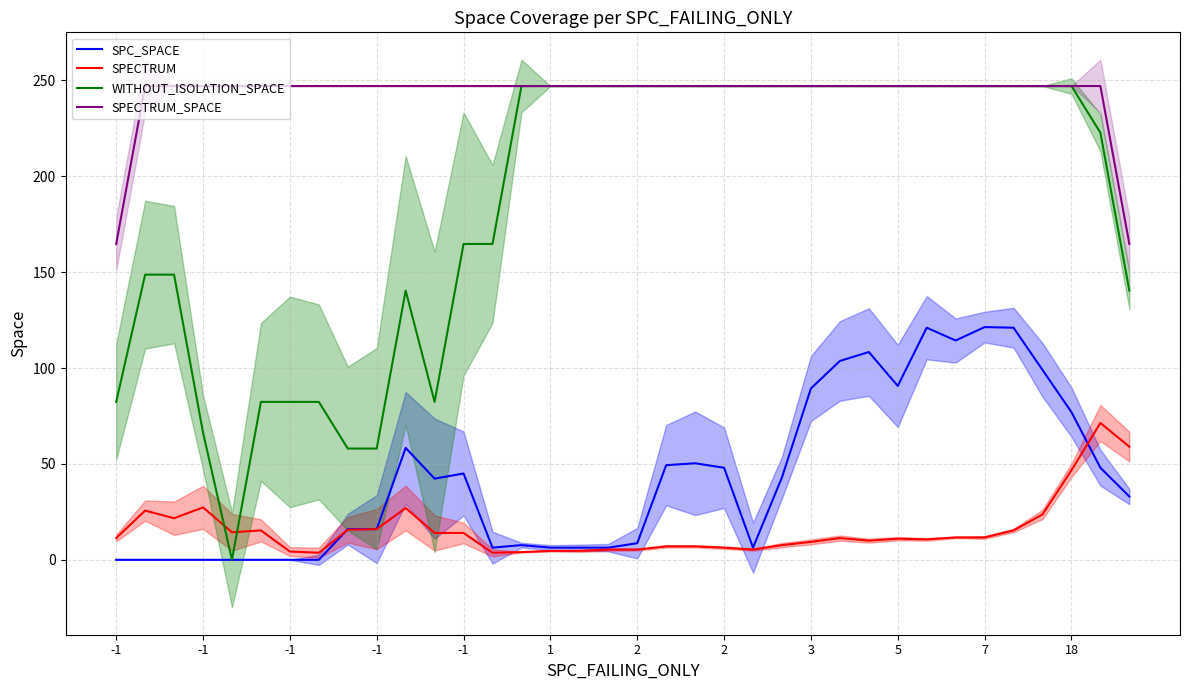

True or false: SPECTRUM_SPACE and SPECTRUM cross at least once.

False